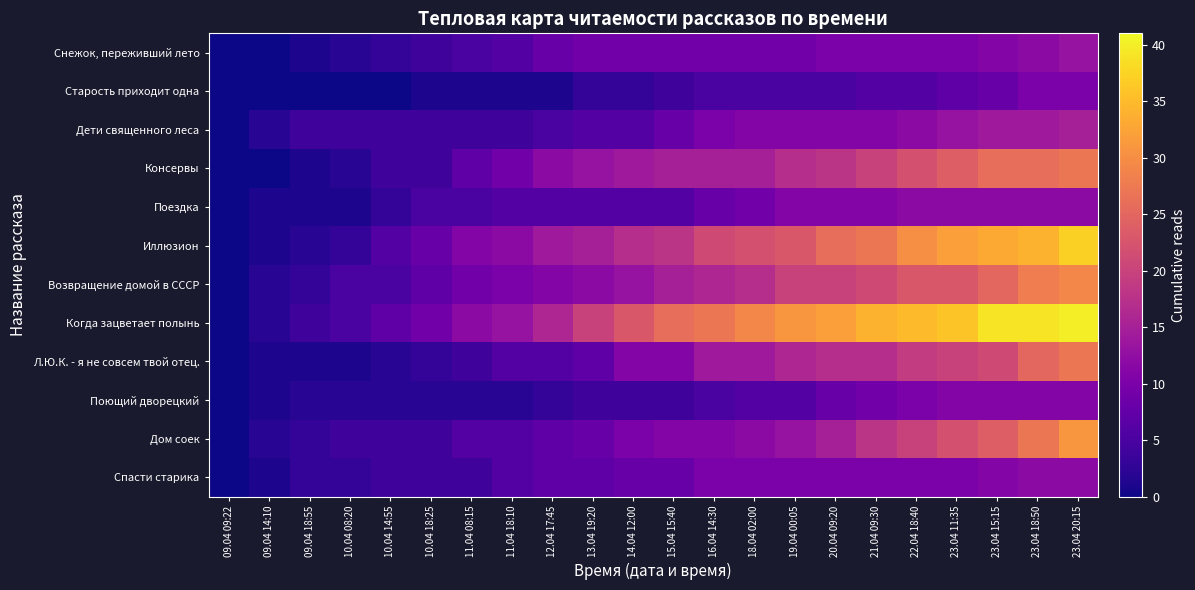

Between 23.04 11:35 and 10.04 08:20, which is larger?

23.04 11:35